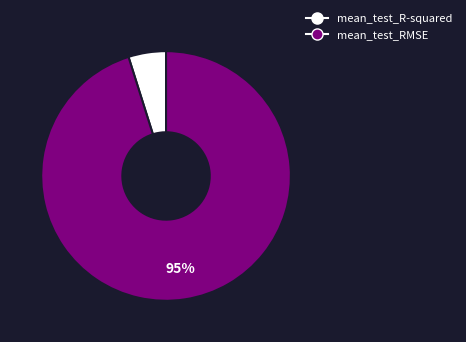

Between mean_test_RMSE and mean_test_R-squared, which is larger?

mean_test_RMSE